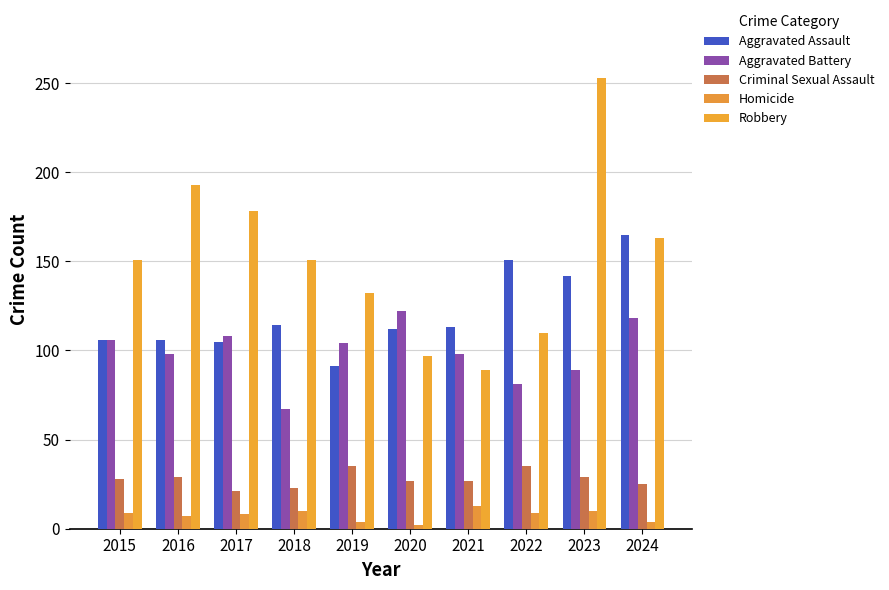

What is the difference between the Aggravated Battery values at 2023 and 2017?

19